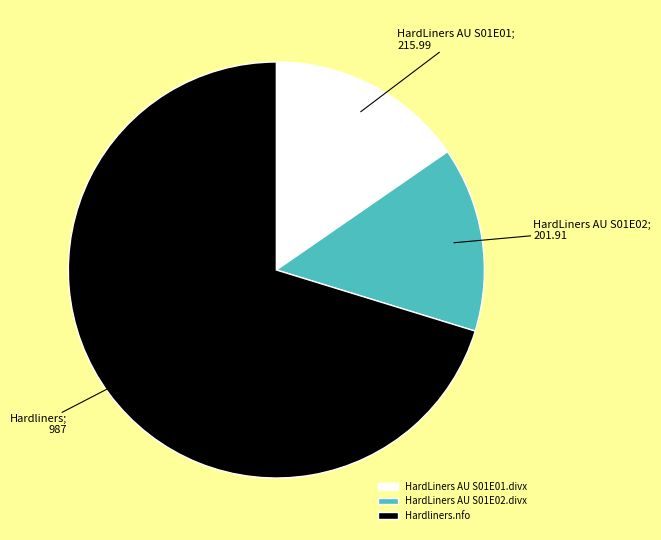

Which has a higher value, HardLiners AU S01E02.divx or HardLiners AU S01E01.divx?

HardLiners AU S01E01.divx